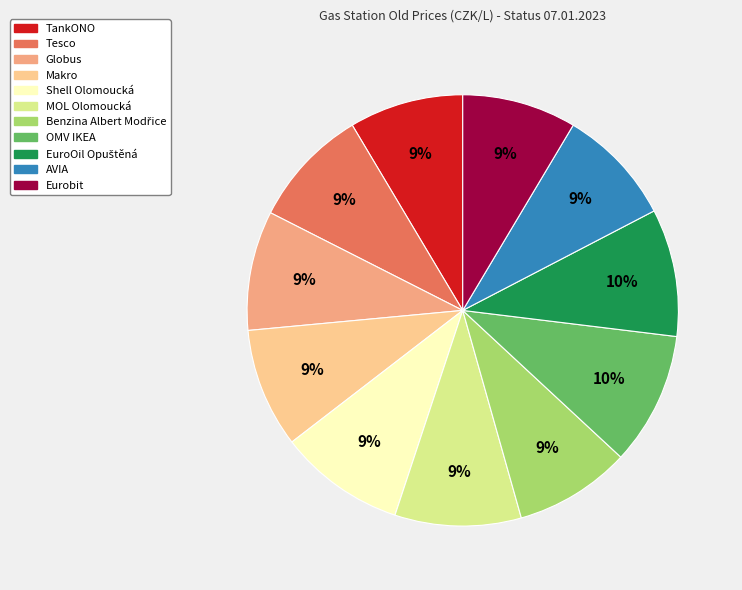

The AVIA slice represents 22% of the pie. True or false?

False